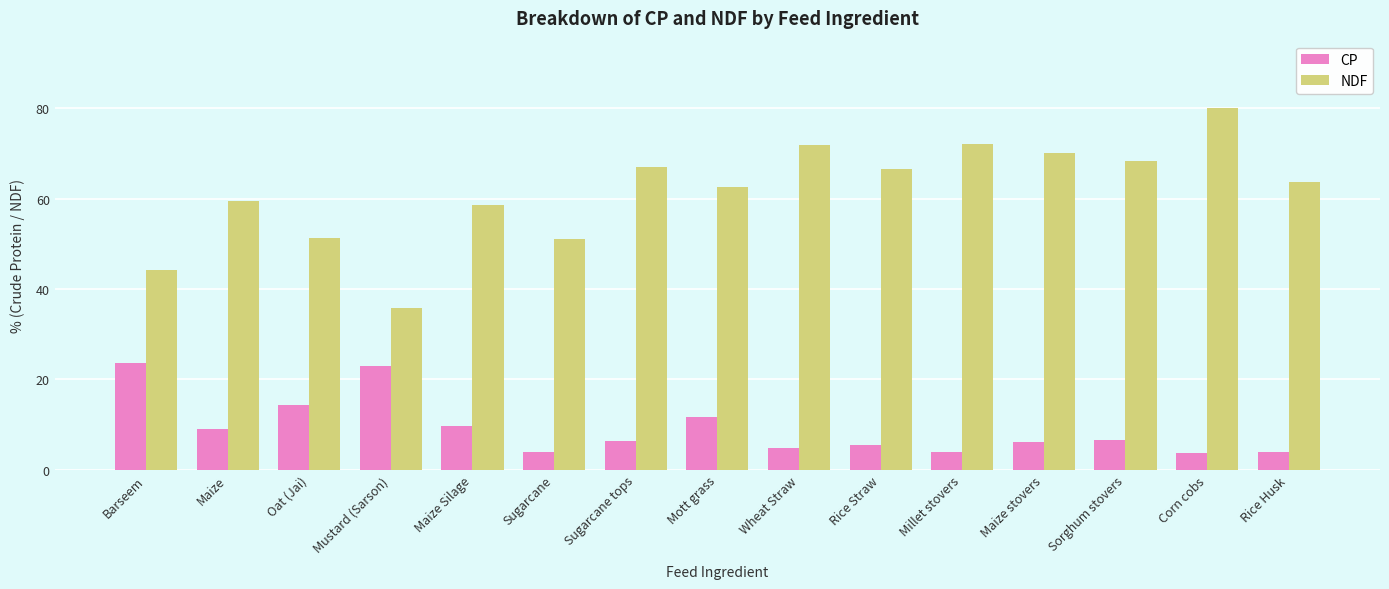

What is the difference between the maximum and second lowest values in the NDF series?

36.0